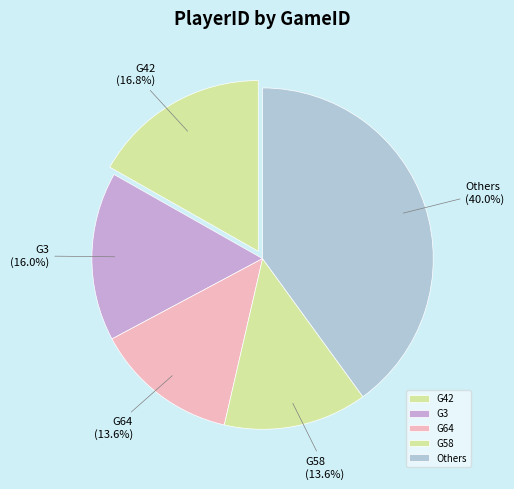

How many segments does this pie chart have?

5